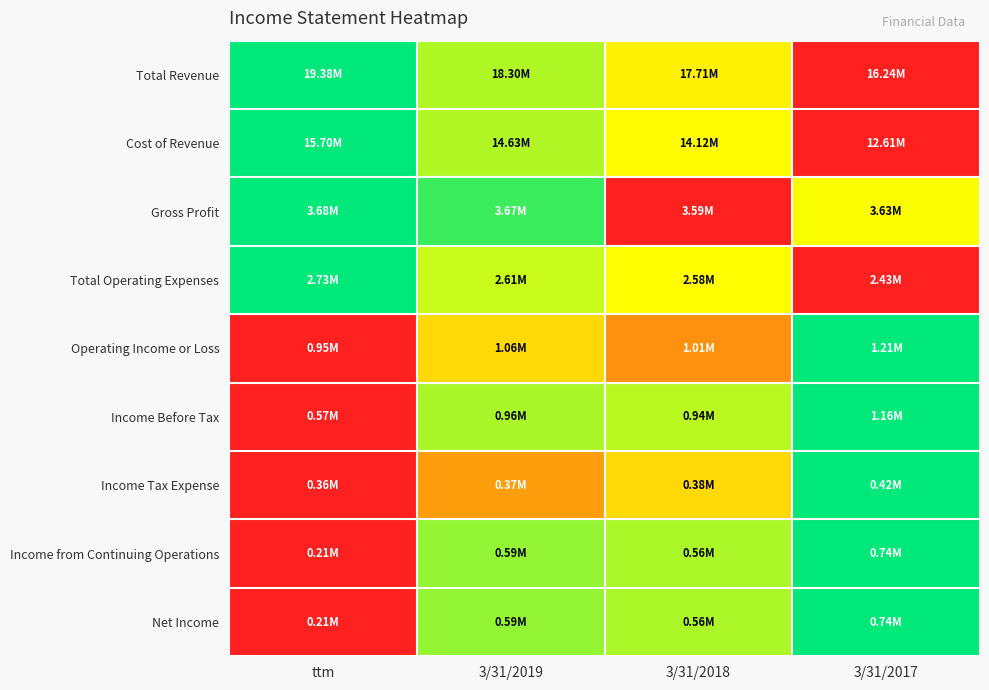

Which series has the largest range (max minus min)?

Total Revenue